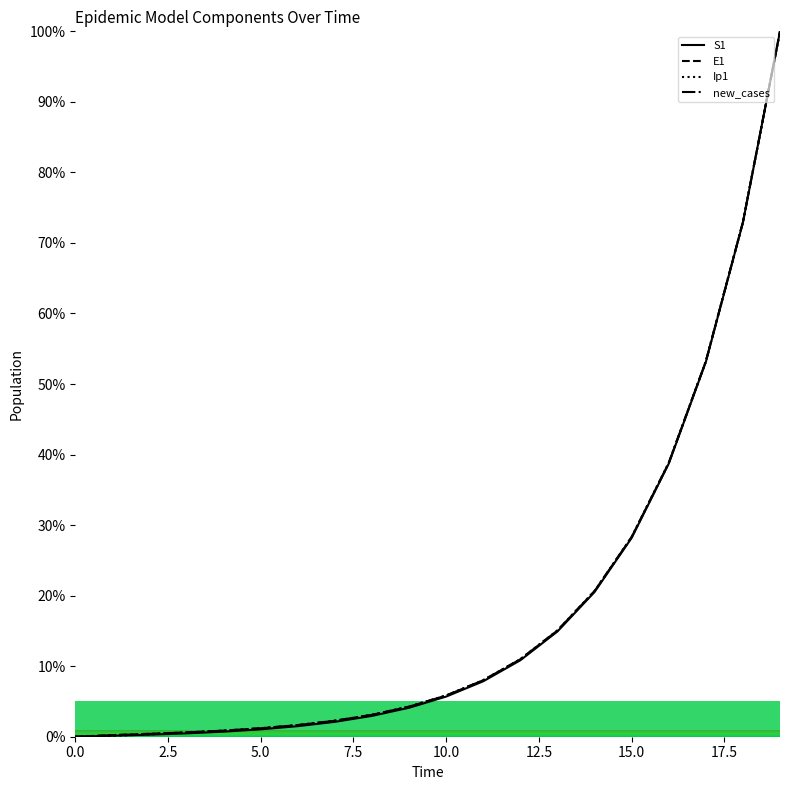

How many values in the E1 series are below 5?

10